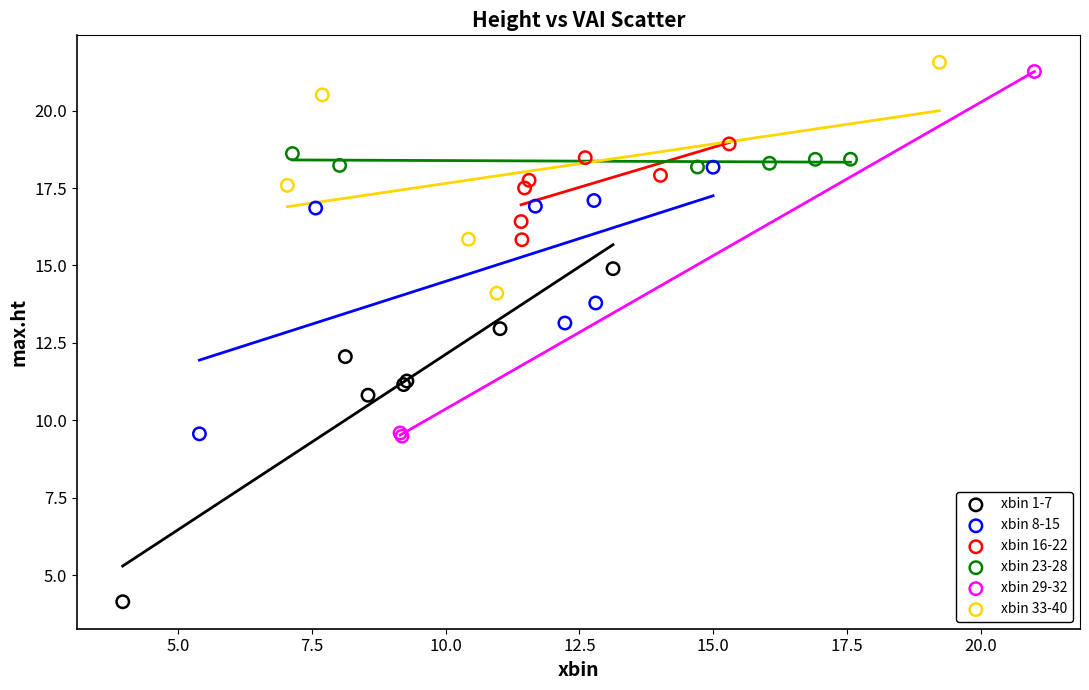

Which series reaches the minimum Y coordinate?

xbin 1-7